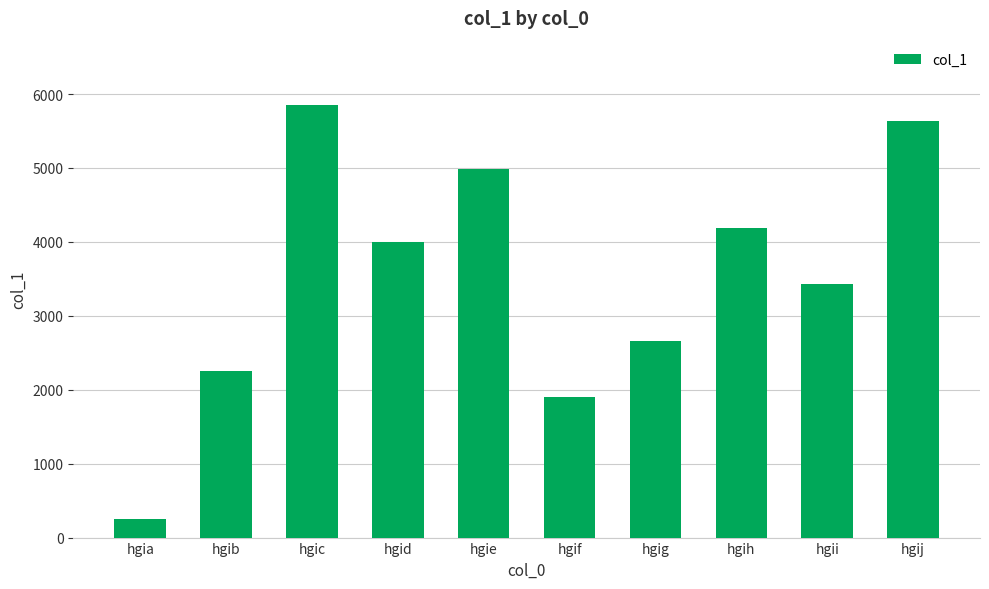

Rank the categories by value from highest to lowest.

hgic, hgij, hgie, hgih, hgid, hgii, hgig, hgib, hgif, hgia